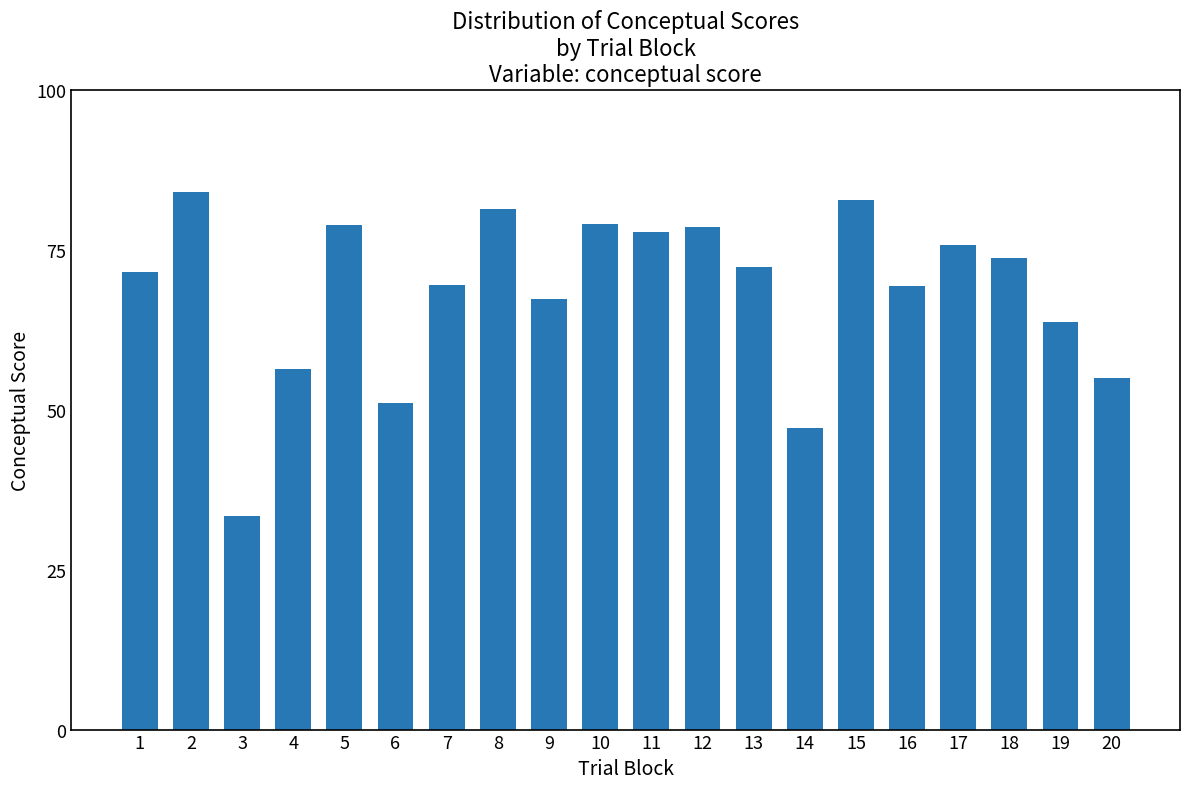

What is the sum of the values at 19 and 5?

142.6